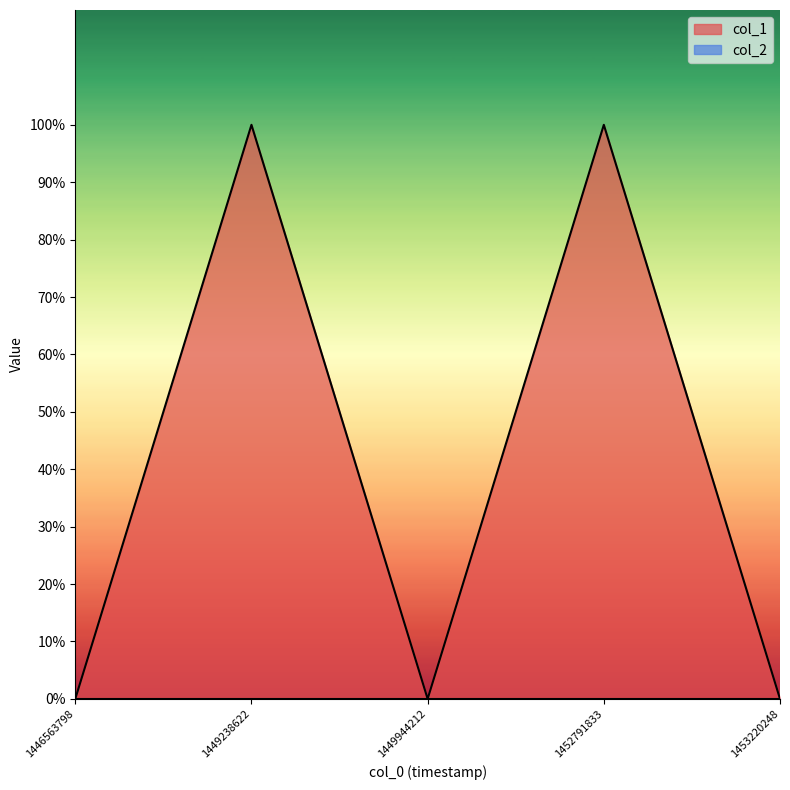

Reading right to left, list all the values displayed in this chart.

0	1	0	1	0